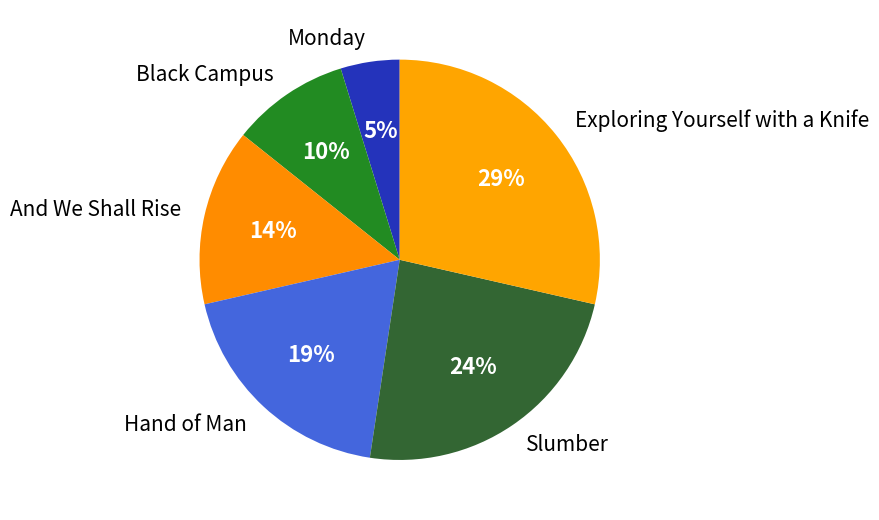

Which slice is the smallest?

Monday